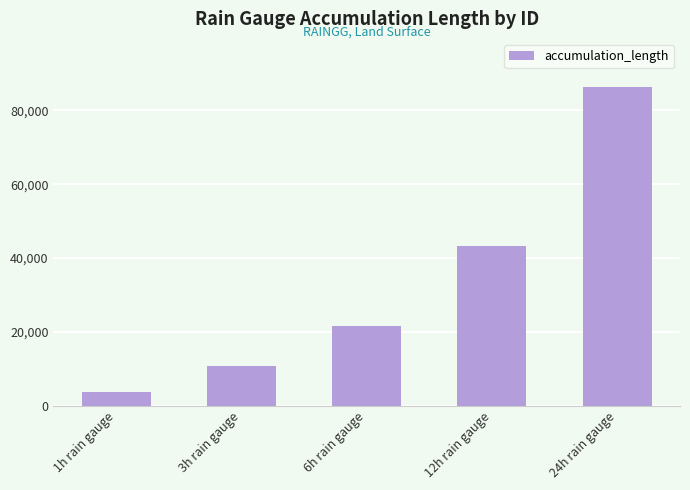

How many bars are there in total?

5